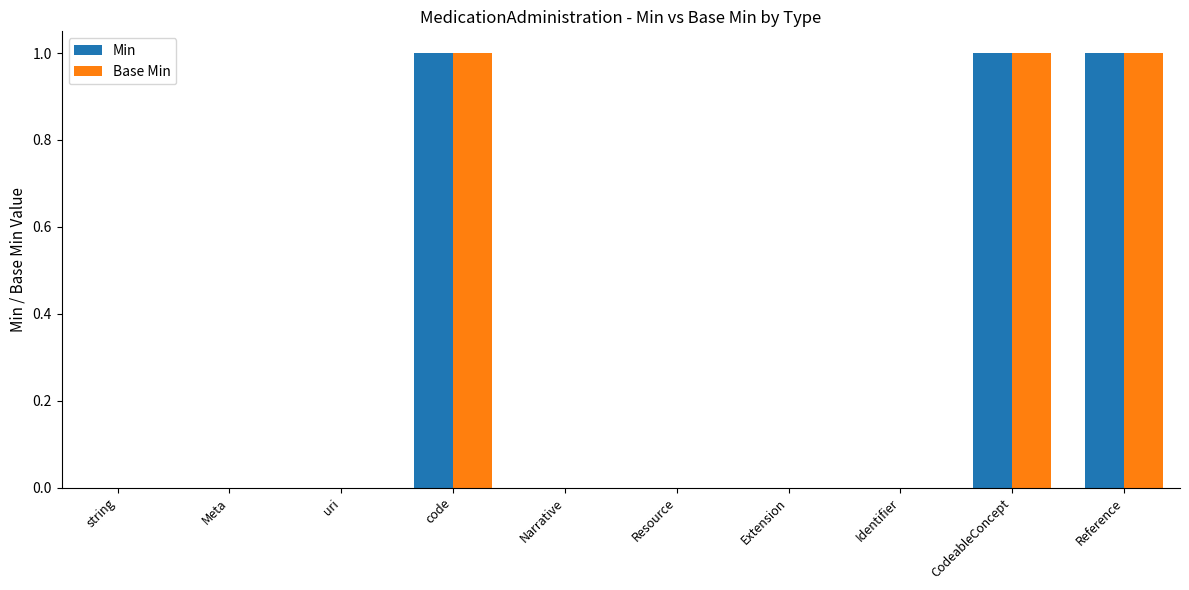

True or false: Base Min has a value of 0 at Narrative.

True